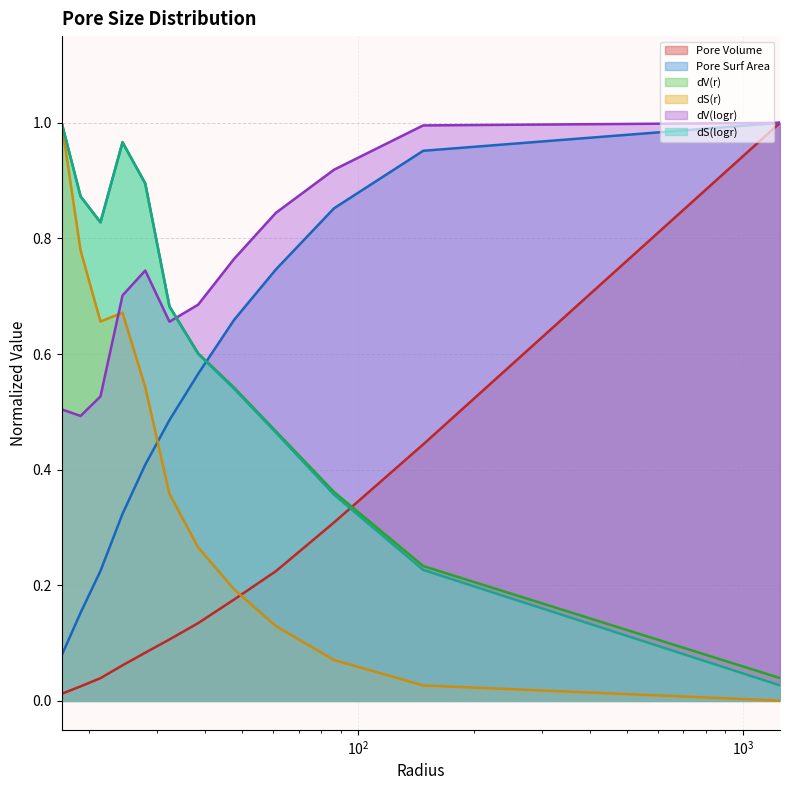

What are all the series names shown in the legend?

Pore Volume, Pore Surf Area, dV(r), dS(r), dV(logr), dS(logr)